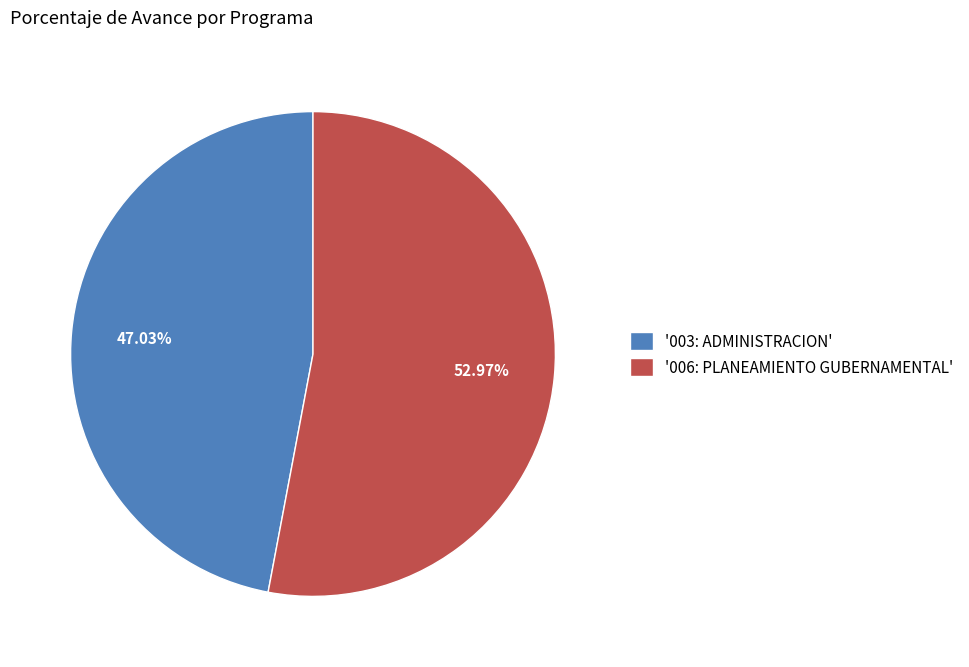

Which slice is the smallest?

'003: ADMINISTRACION'